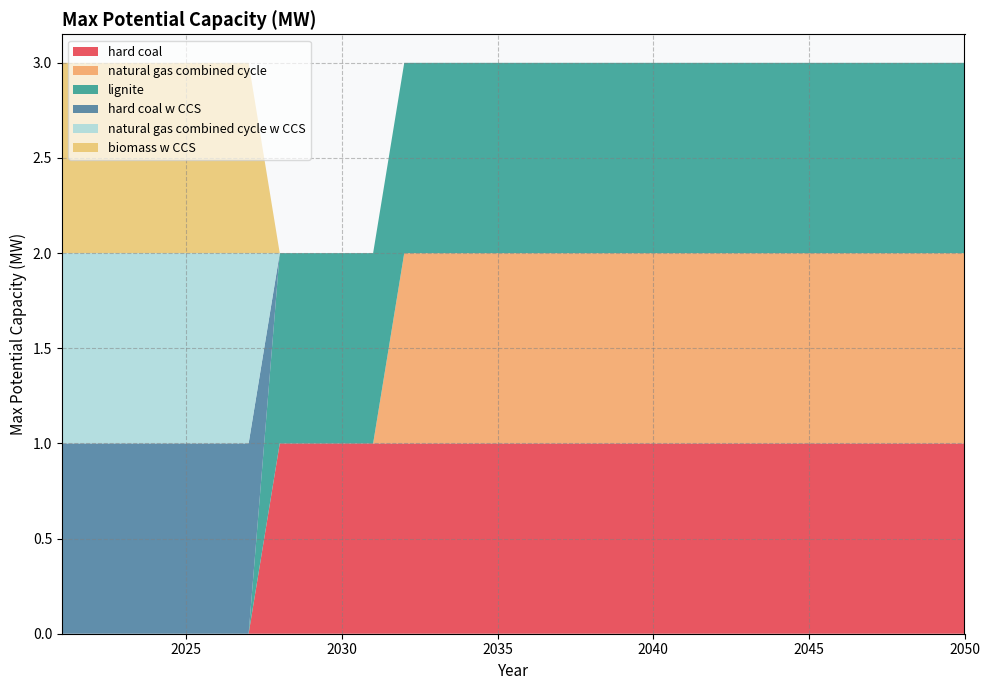

Reading left to right, extract all data points from this chart.

hard coal: 2021=0	2022=0	2023=0	2024=0	2025=0	2026=0	2027=0	2028=1	2029=1	2030=1	2031=1	2032=1	2033=1	2034=1	2035=1	2036=1	2037=1	2038=1	2039=1	2040=1	2041=1	2042=1	2043=1	2044=1	2045=1	2046=1	2047=1	2048=1	2049=1	2050=1
natural gas combined cycle: 2021=0	2022=0	2023=0	2024=0	2025=0	2026=0	2027=0	2028=0	2029=0	2030=0	2031=0	2032=1	2033=1	2034=1	2035=1	2036=1	2037=1	2038=1	2039=1	2040=1	2041=1	2042=1	2043=1	2044=1	2045=1	2046=1	2047=1	2048=1	2049=1	2050=1
lignite: 2021=0	2022=0	2023=0	2024=0	2025=0	2026=0	2027=0	2028=1	2029=1	2030=1	2031=1	2032=1	2033=1	2034=1	2035=1	2036=1	2037=1	2038=1	2039=1	2040=1	2041=1	2042=1	2043=1	2044=1	2045=1	2046=1	2047=1	2048=1	2049=1	2050=1
hard coal w CCS: 2021=1	2022=1	2023=1	2024=1	2025=1	2026=1	2027=1	2028=0	2029=0	2030=0	2031=0	2032=0	2033=0	2034=0	2035=0	2036=0	2037=0	2038=0	2039=0	2040=0	2041=0	2042=0	2043=0	2044=0	2045=0	2046=0	2047=0	2048=0	2049=0	2050=0
natural gas combined cycle w CCS: 2021=1	2022=1	2023=1	2024=1	2025=1	2026=1	2027=1	2028=0	2029=0	2030=0	2031=0	2032=0	2033=0	2034=0	2035=0	2036=0	2037=0	2038=0	2039=0	2040=0	2041=0	2042=0	2043=0	2044=0	2045=0	2046=0	2047=0	2048=0	2049=0	2050=0
biomass w CCS: 2021=1	2022=1	2023=1	2024=1	2025=1	2026=1	2027=1	2028=0	2029=0	2030=0	2031=0	2032=0	2033=0	2034=0	2035=0	2036=0	2037=0	2038=0	2039=0	2040=0	2041=0	2042=0	2043=0	2044=0	2045=0	2046=0	2047=0	2048=0	2049=0	2050=0